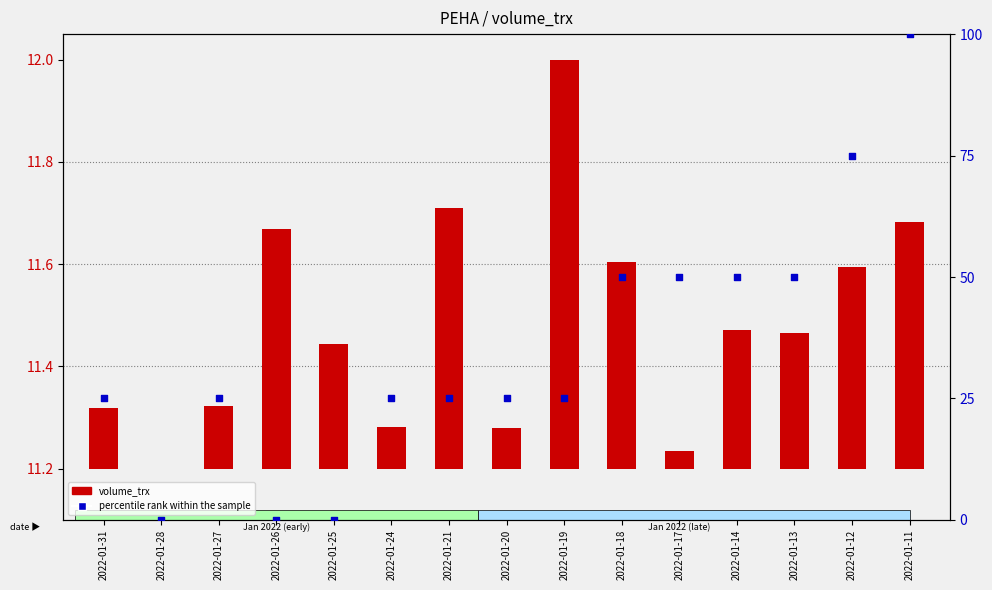

Which series reaches the maximum Y coordinate?

percentile rank within the sample